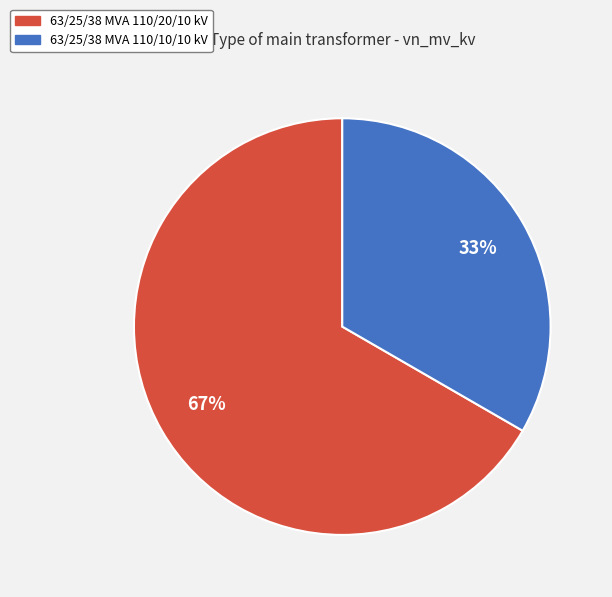

Rank the categories by value from lowest to highest.

63/25/38 MVA 110/10/10 kV, 63/25/38 MVA 110/20/10 kV